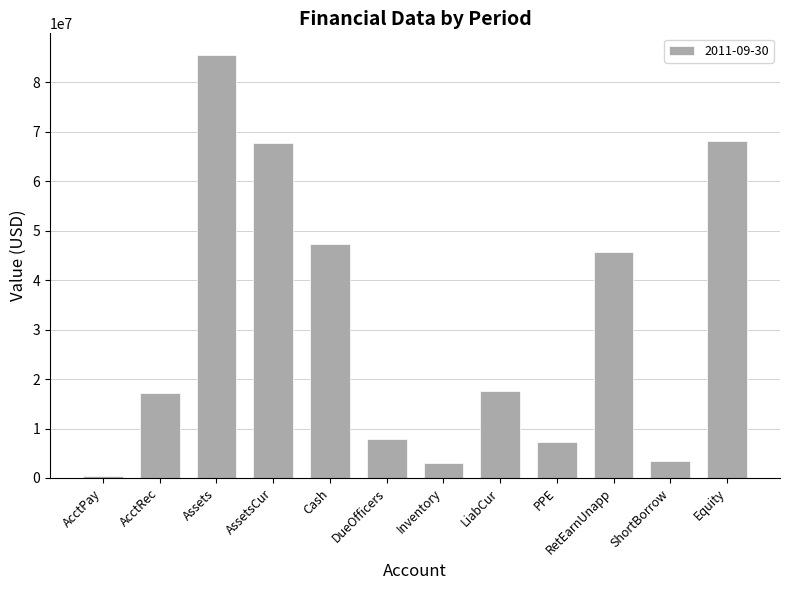

Where is the data nearest to the value 43035000?

RetEarnUnapp